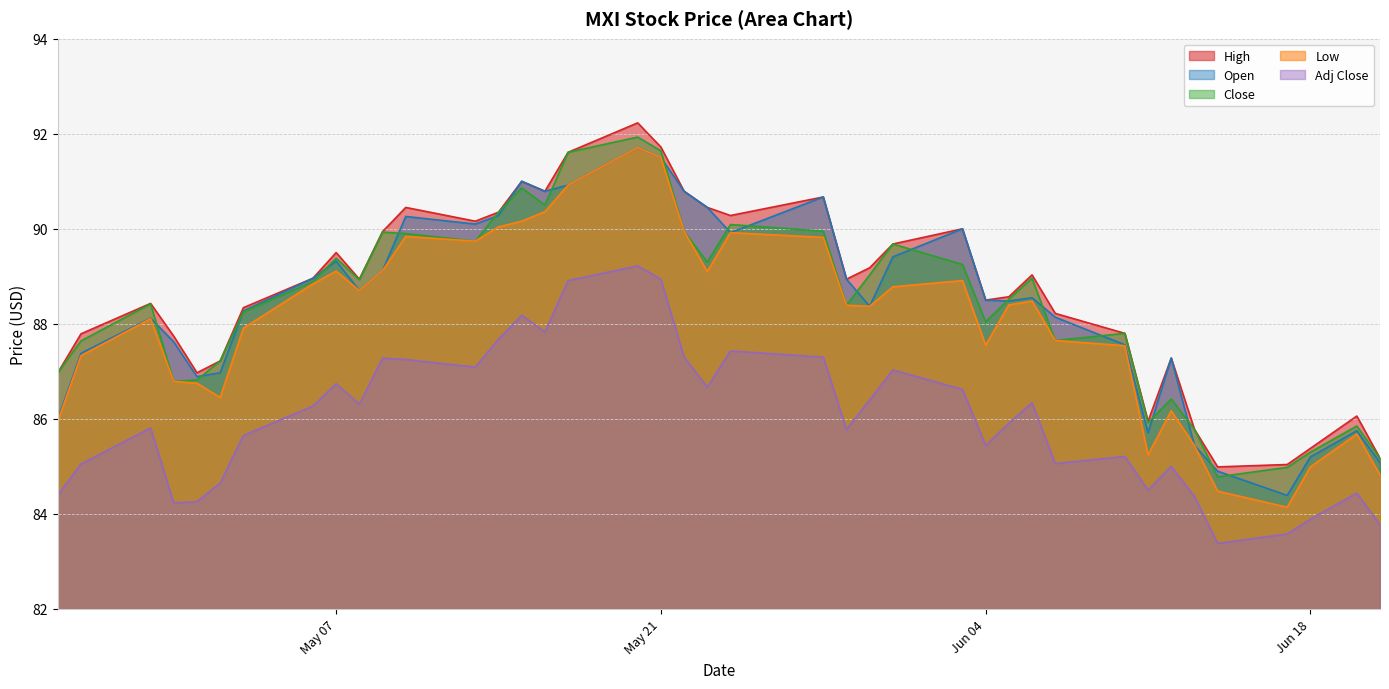

True or false: Open and High cross at least once.

False